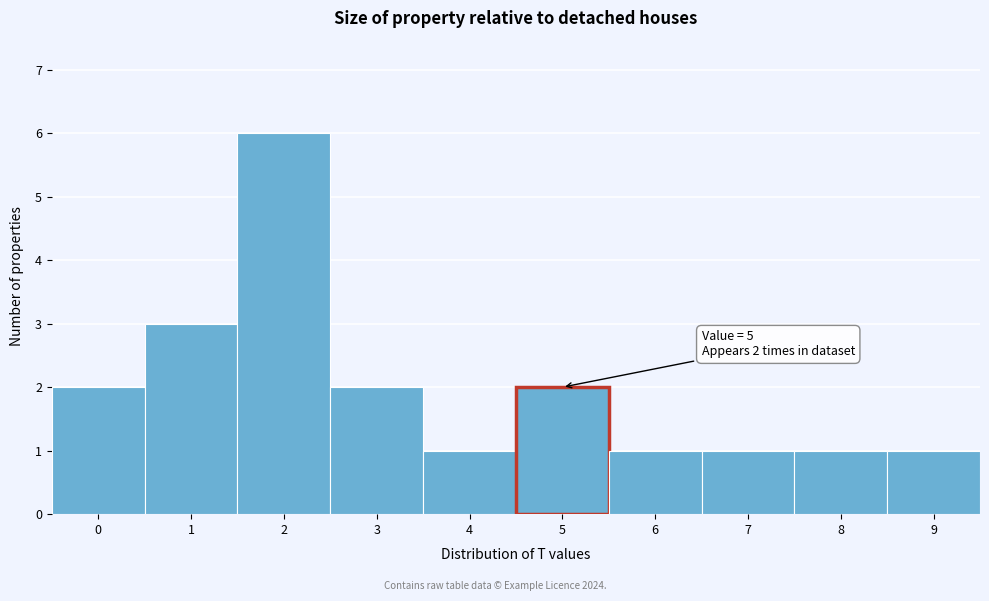

Which range on the x-axis has the tallest bar?

1.5 to 2.5